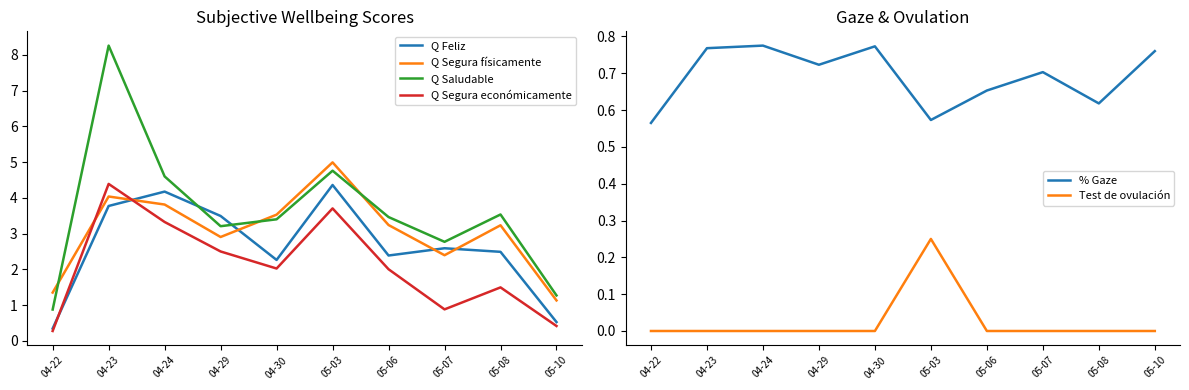

What is the label of the 1st point from the right?

05-10